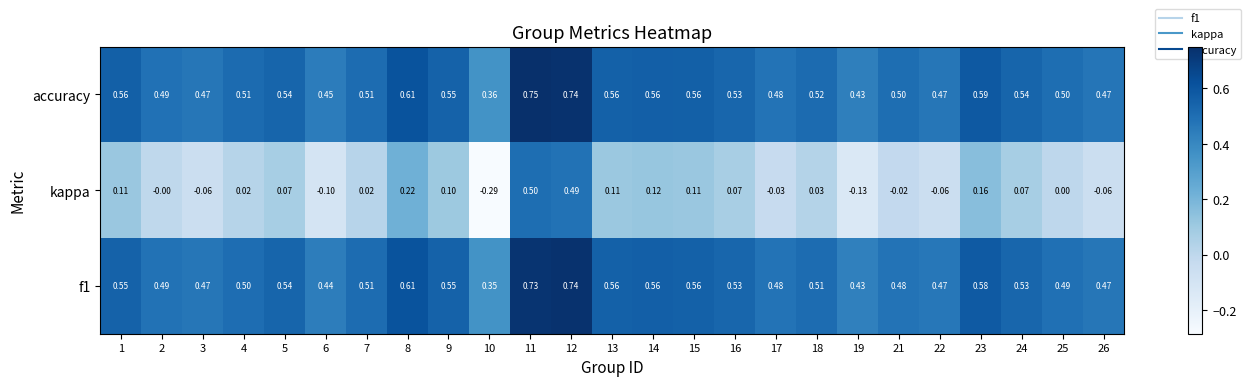

Is the value of accuracy at 12 greater than the value of f1 at 18?

Yes